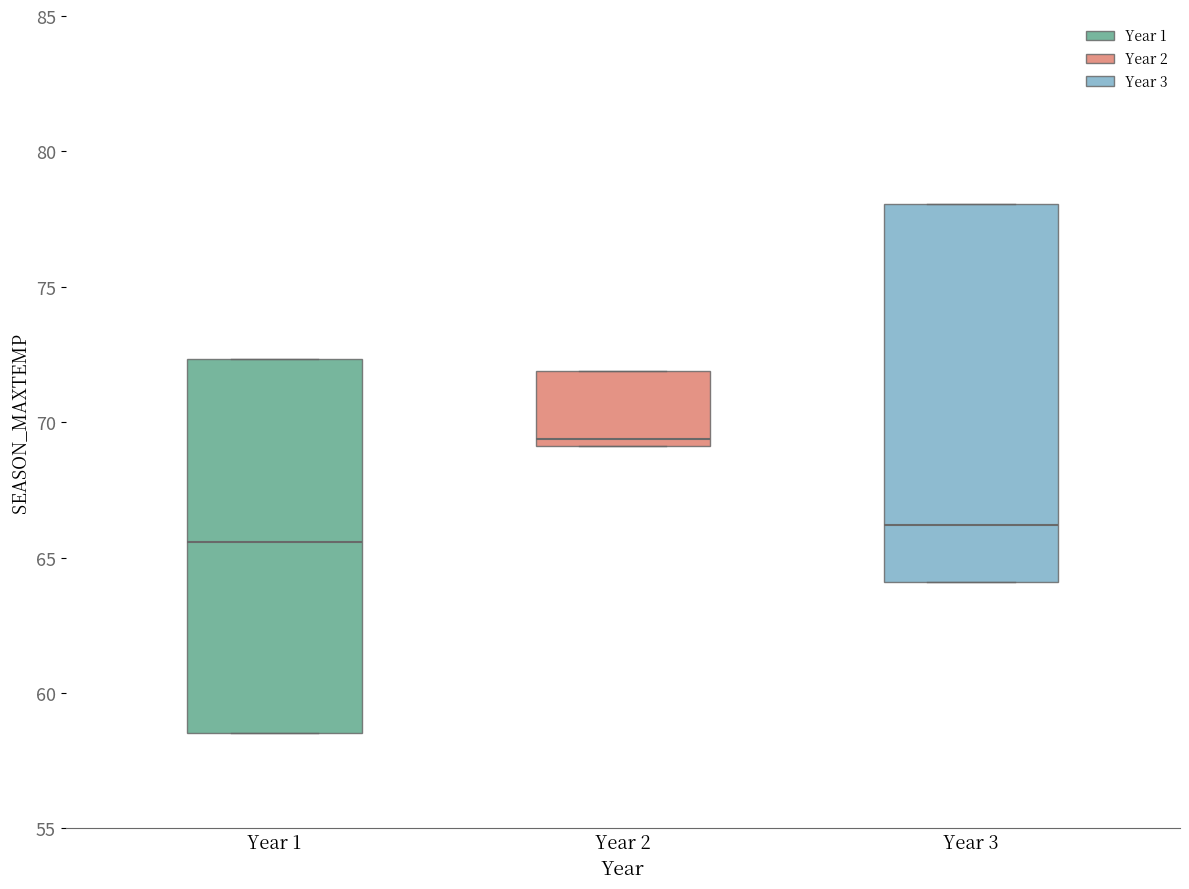

Which box's median line is the lowest?

Year 1